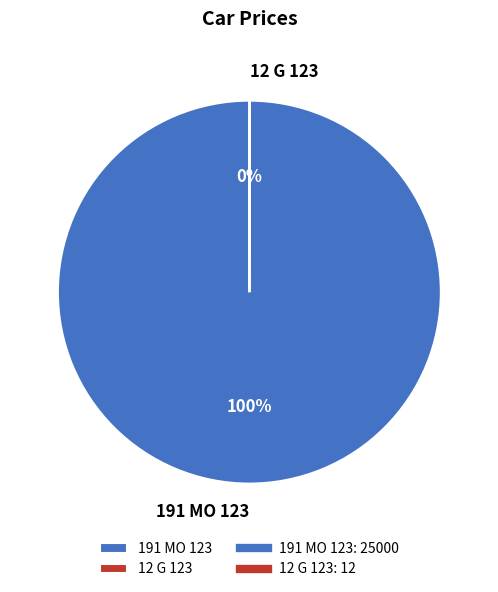

Which slice represents more than half of the pie?

191 MO 123